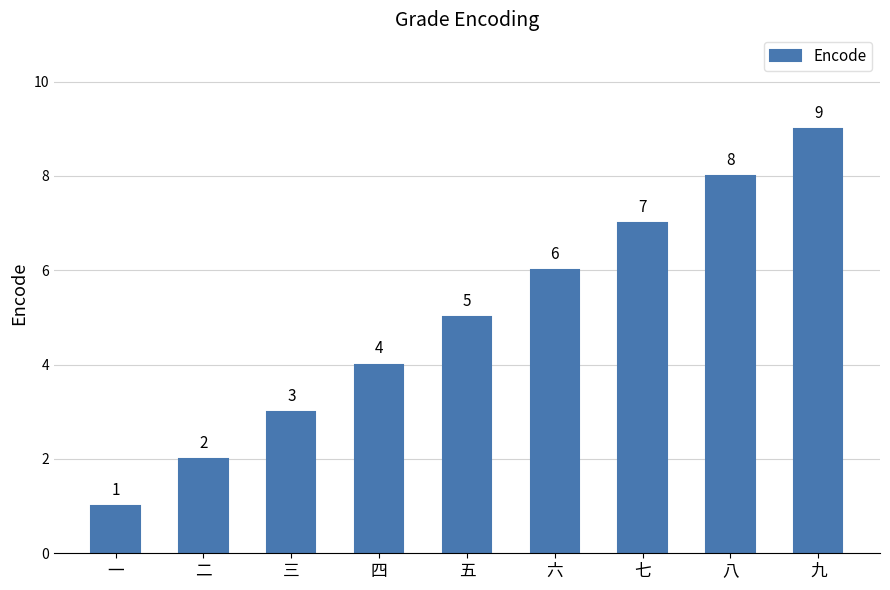

List the labels in order of value, largest first.

九, 八, 七, 六, 五, 四, 三, 二, 一